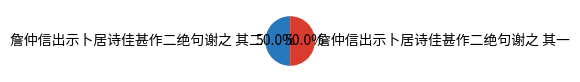

Combined, do 詹仲信出示卜居诗佳甚作二绝句谢之 其二 and 詹仲信出示卜居诗佳甚作二绝句谢之 其一 account for over 50%?

Yes